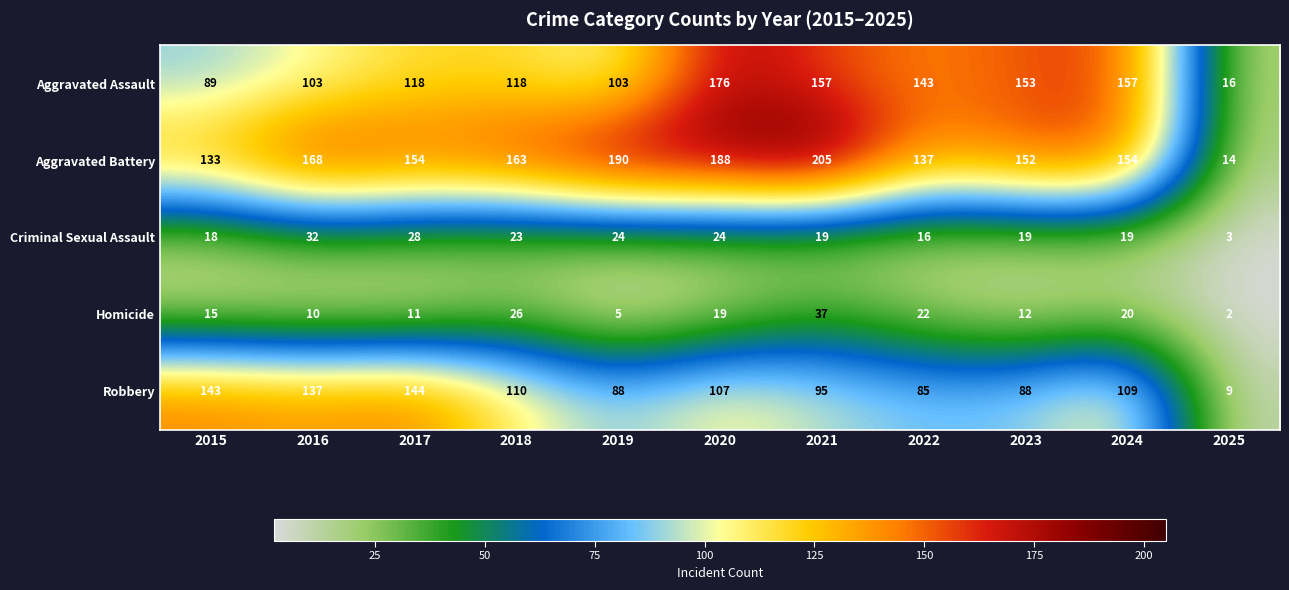

The value of Criminal Sexual Assault at 2025 is 3. True or false?

True